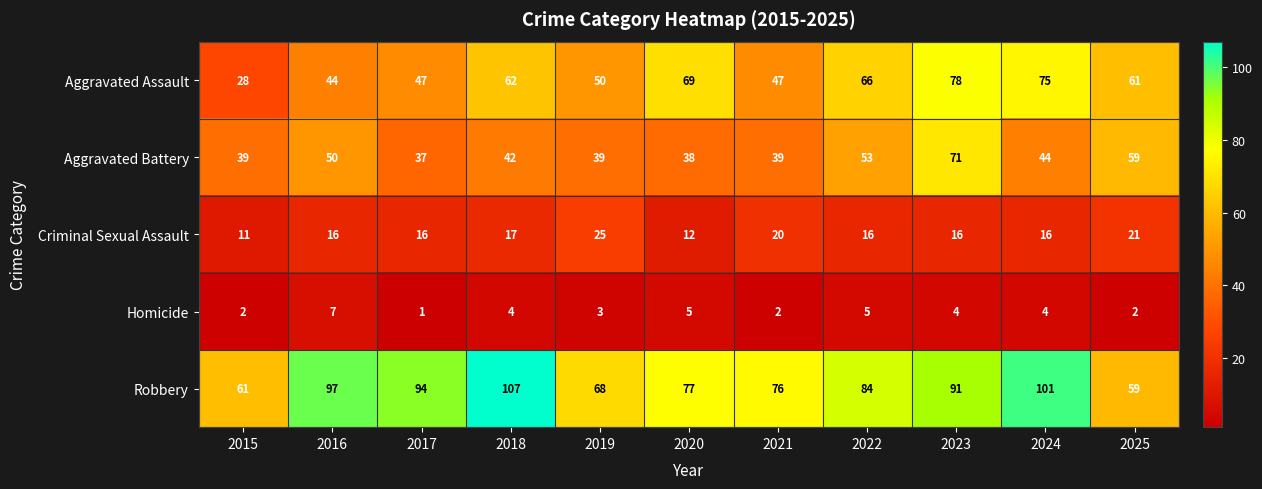

List the series in order of their peak value, lowest first.

Homicide, Criminal Sexual Assault, Aggravated Battery, Aggravated Assault, Robbery